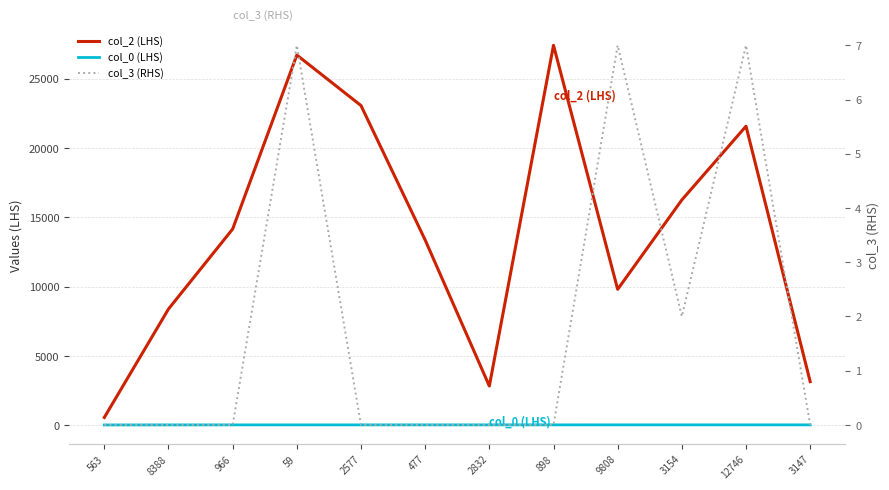

Reading left to right, extract all data points from this chart.

col_2 (LHS): 563	8388	14160	26713	23068	13368	2832	27416	9808	16258	21577	3147
col_0 (LHS): 22	25	27	27	27	28	28	28	29	29	29	29
col_3 (RHS): 0	0	0	7	0	0	0	0	7	2	7	0